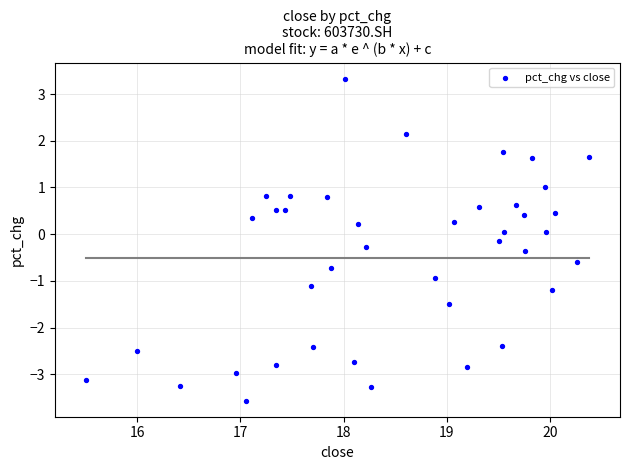

What is the range of X values (max minus min)?

4.9